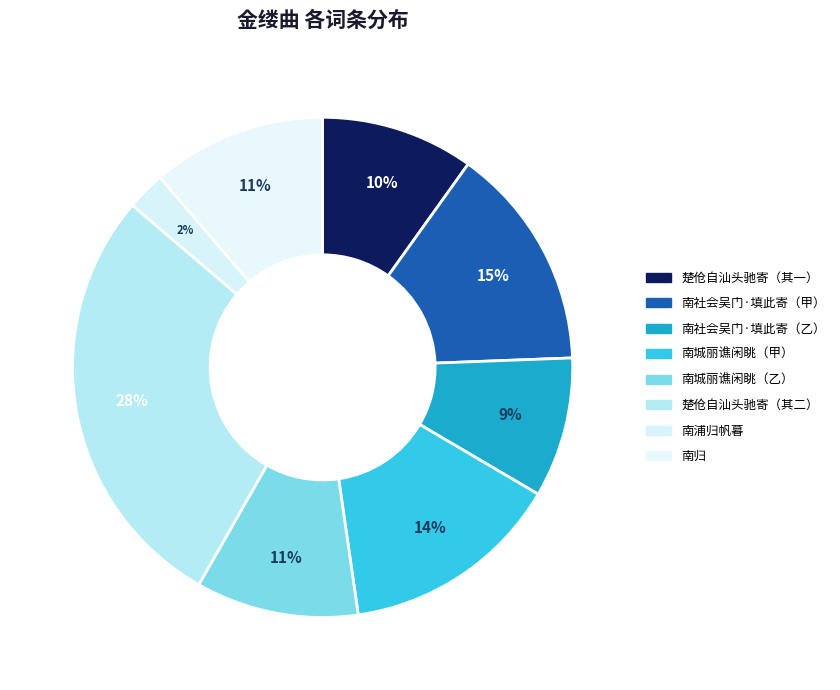

What is the largest slice in the pie chart?

楚伧自汕头驰寄（其二）